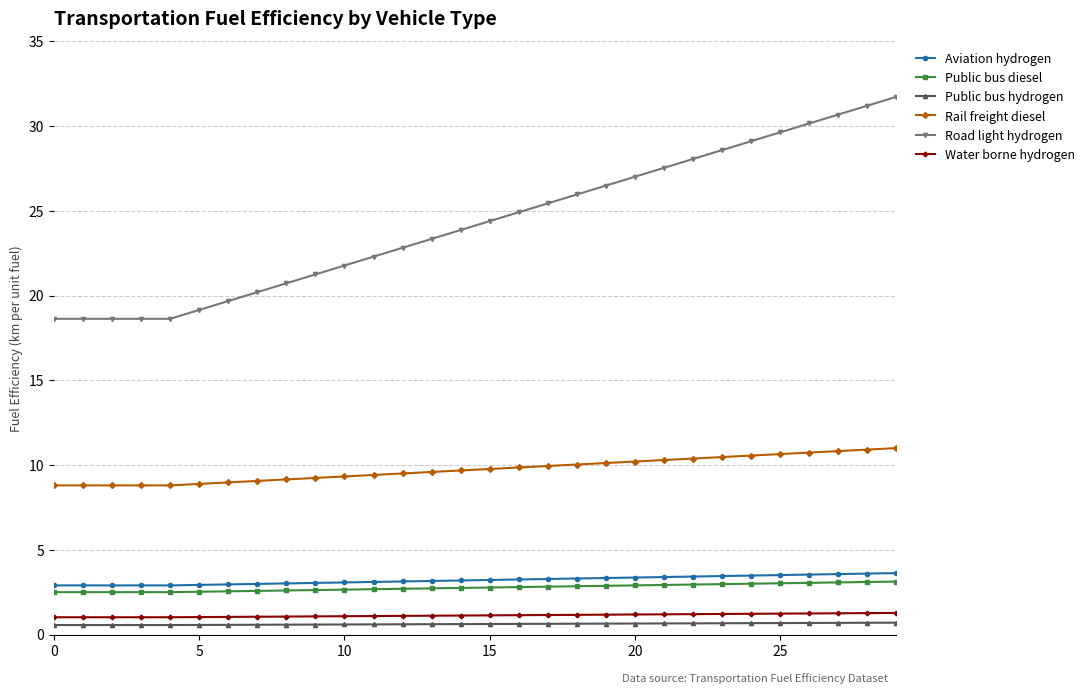

What is the value of the Aviation hydrogen point at the 30th from the left?

3.6